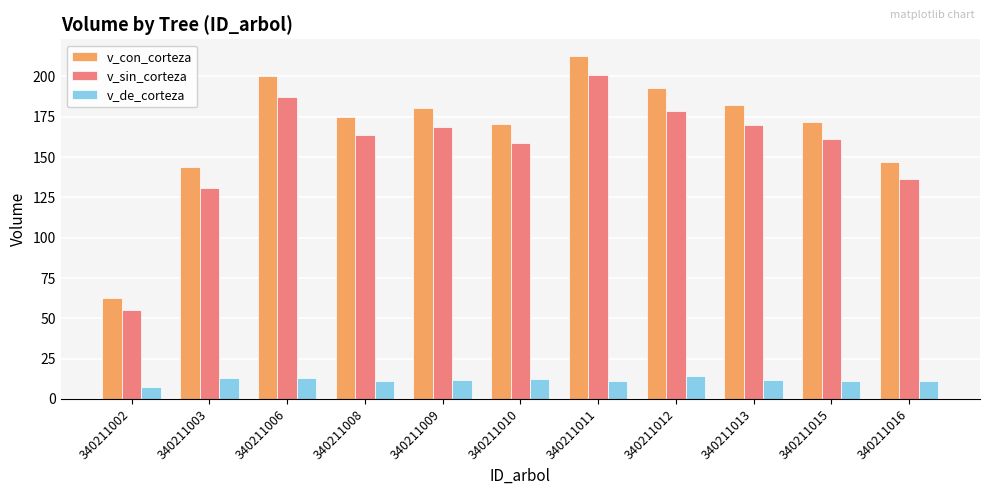

What is the difference between the second highest and second lowest values in the v_sin_corteza series?

56.5